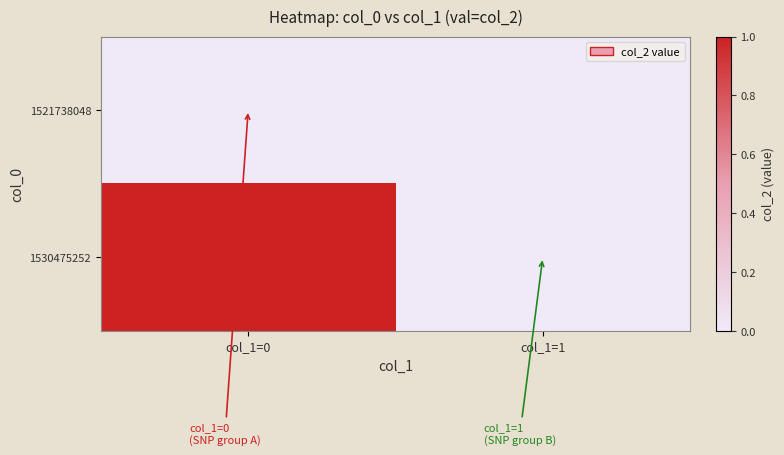

At col_1=1, list the series in order from smallest to largest.

1521738048, 1530475252